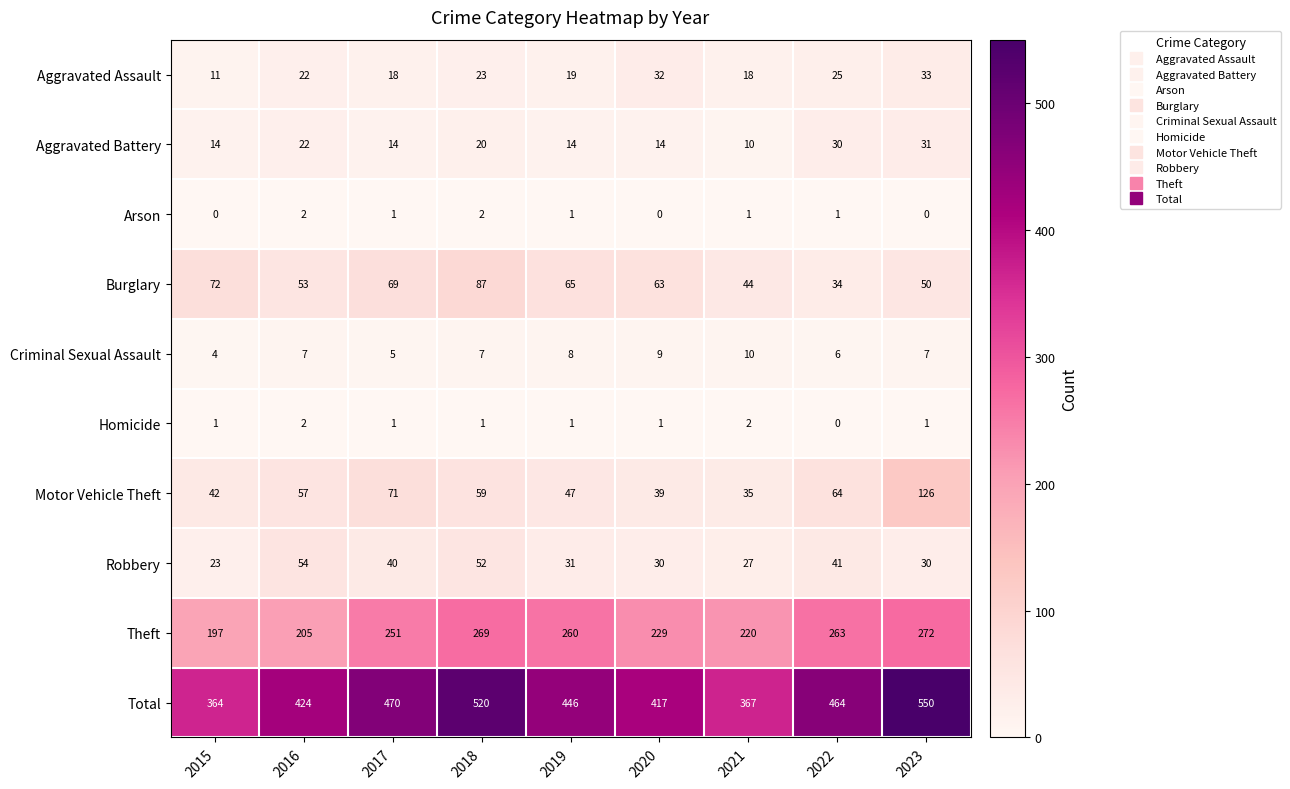

True or false: Theft has a value of 107 at 2019.

False